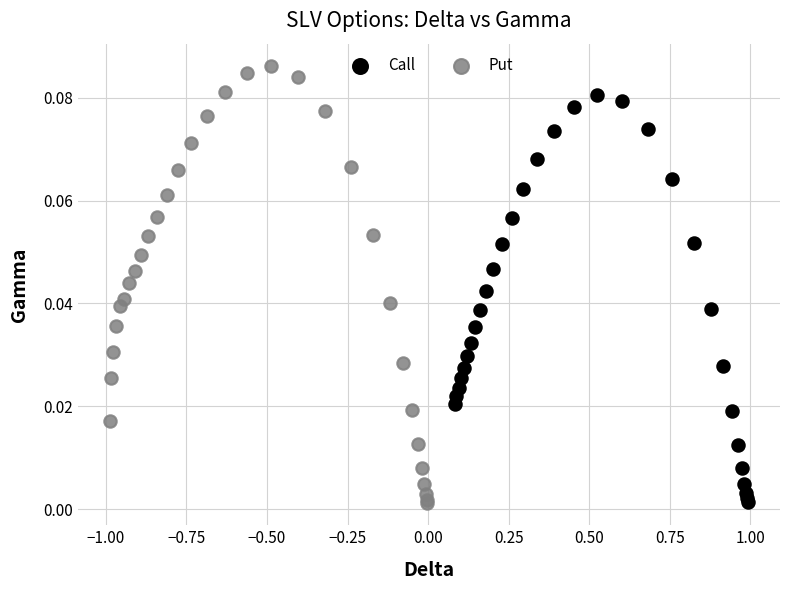

Which series contains the highest Y value?

Put